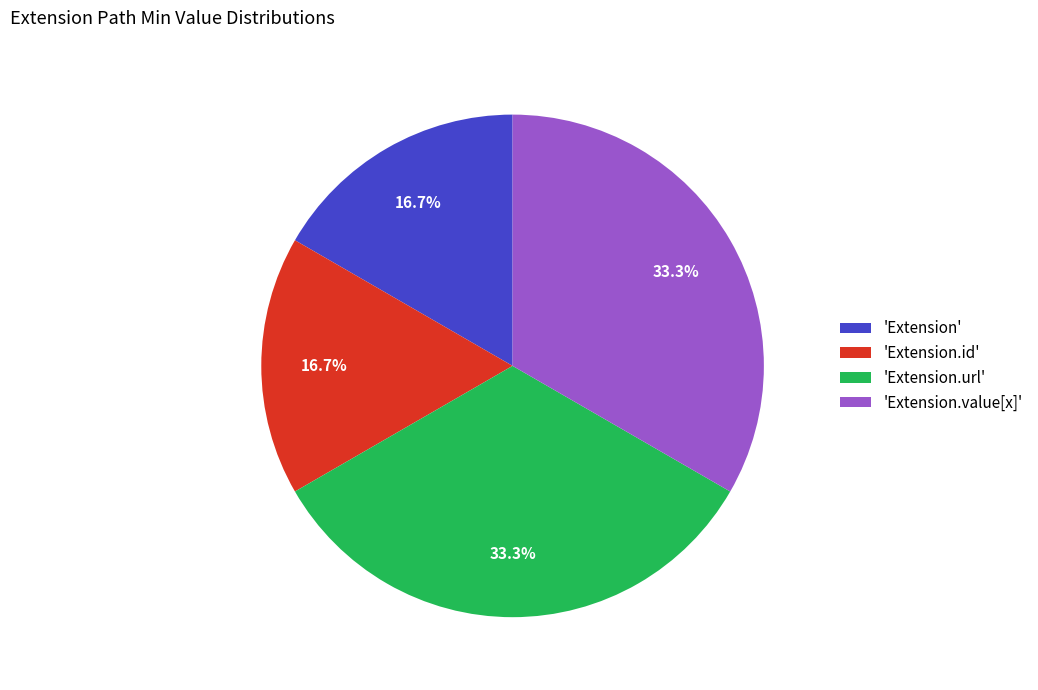

How many segments does this pie chart have?

4